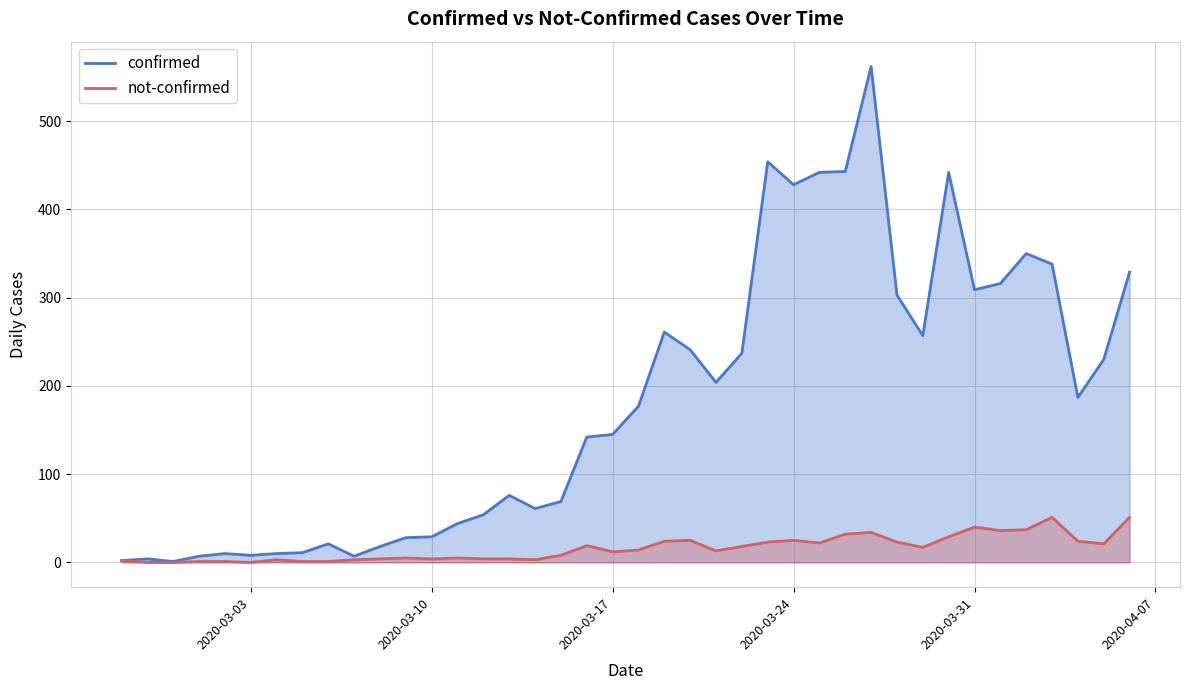

True or false: confirmed and not-confirmed cross at least once.

False